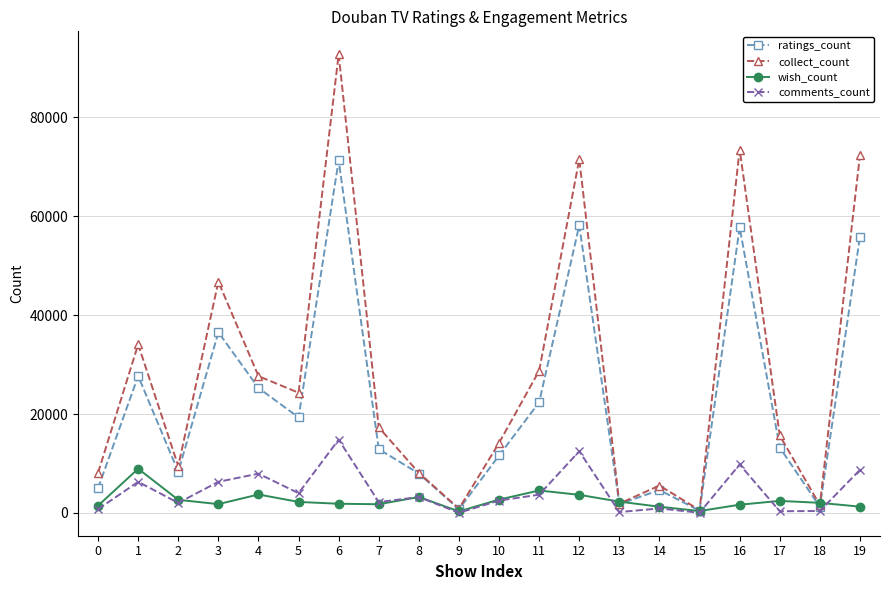

What is the greatest value displayed?

92791